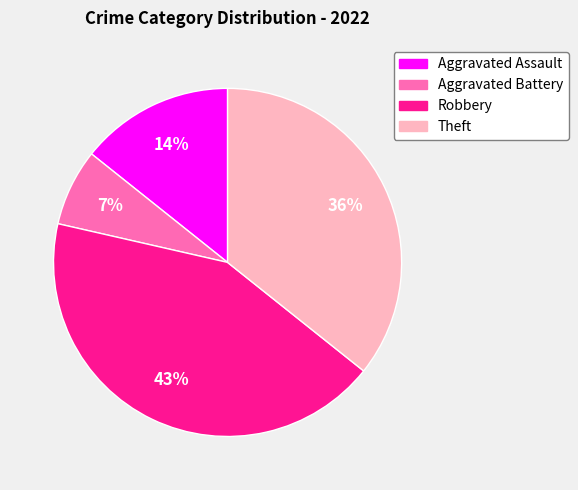

To the nearest percent, what is the difference between the Robbery and Aggravated Battery slice percentages?

36%